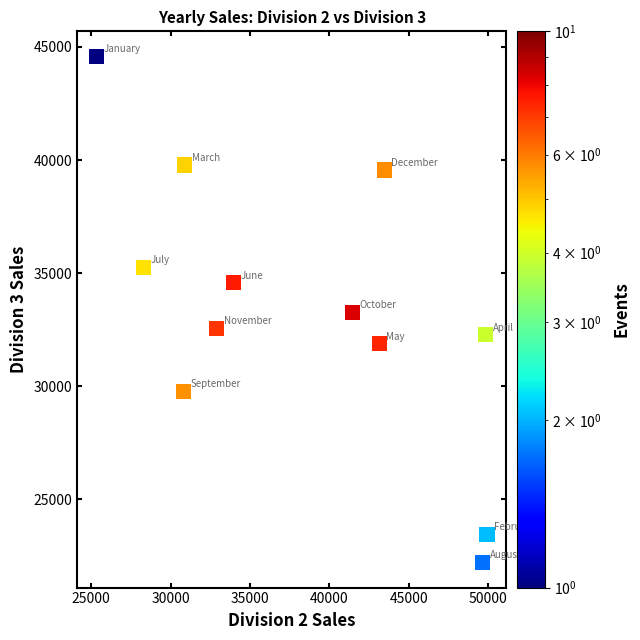

What is the range of Y values (max minus min)?

22352